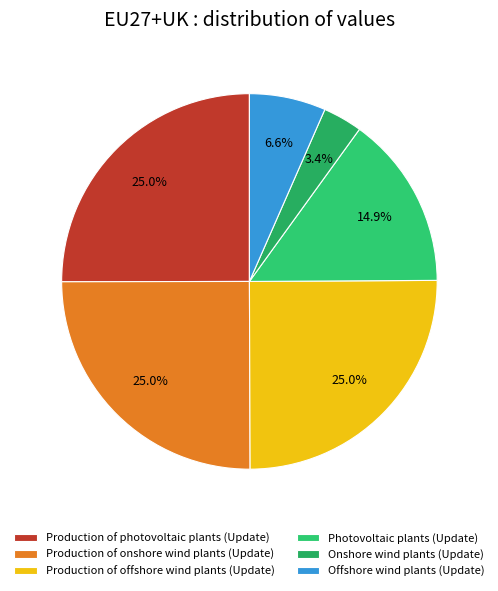

How many segments does this pie chart have?

6